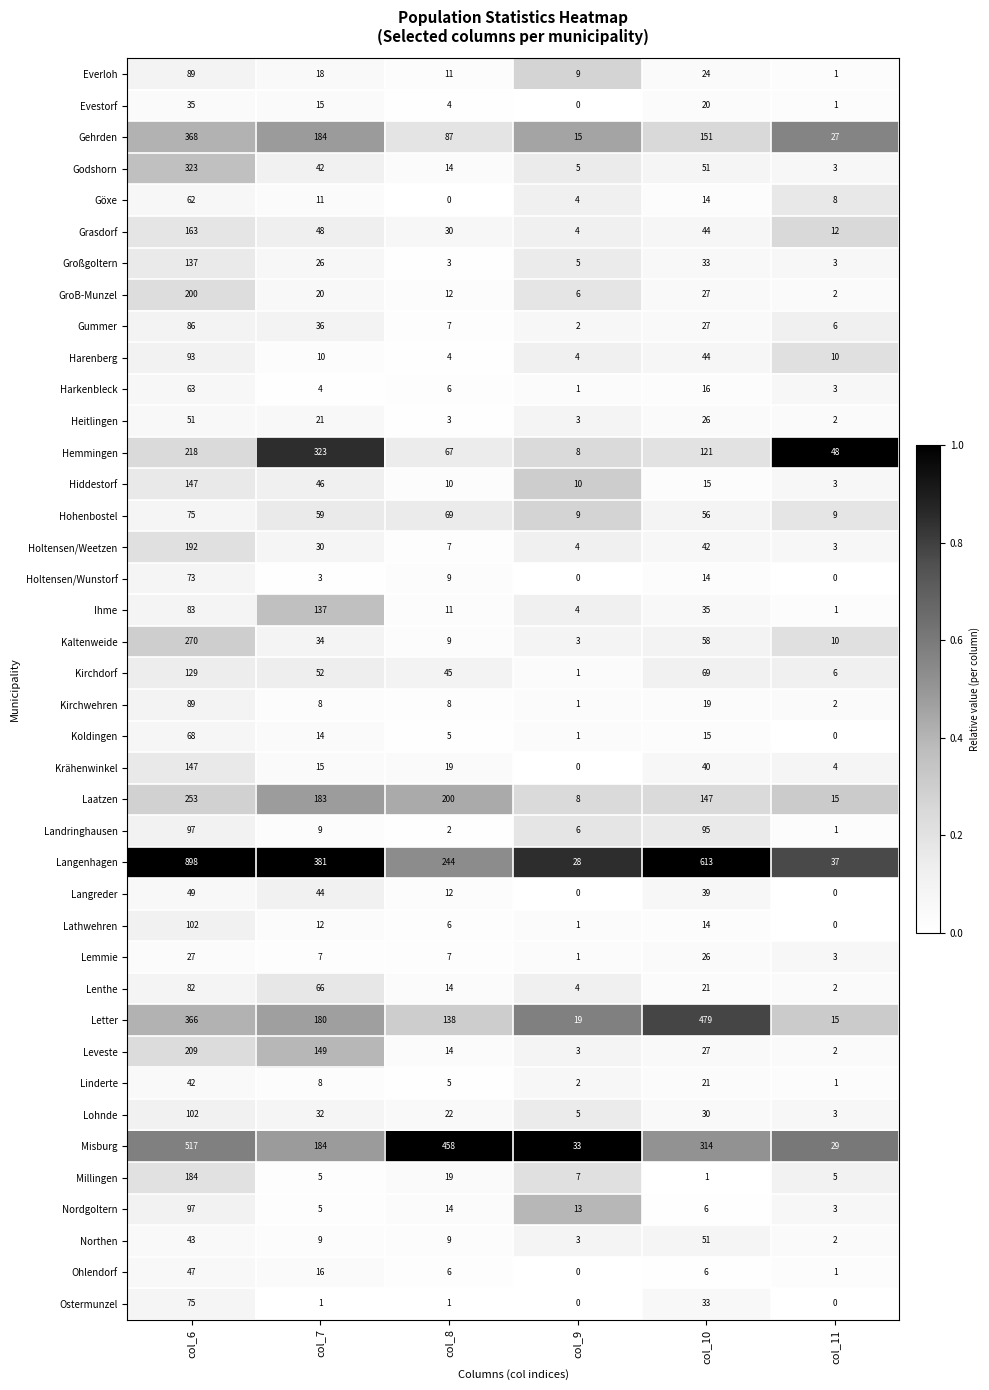

The value of Ihme at col_7 is 137. True or false?

True